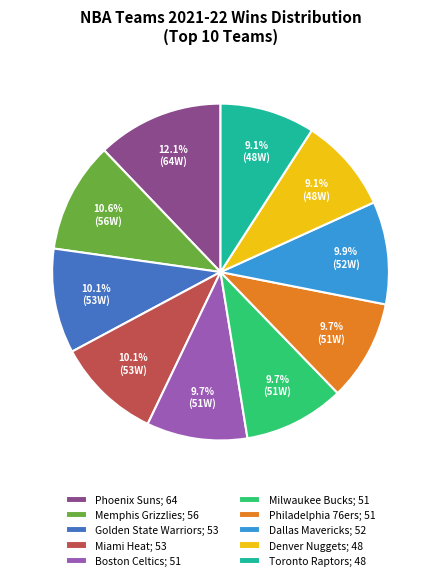

Count the number of slices in the pie.

10